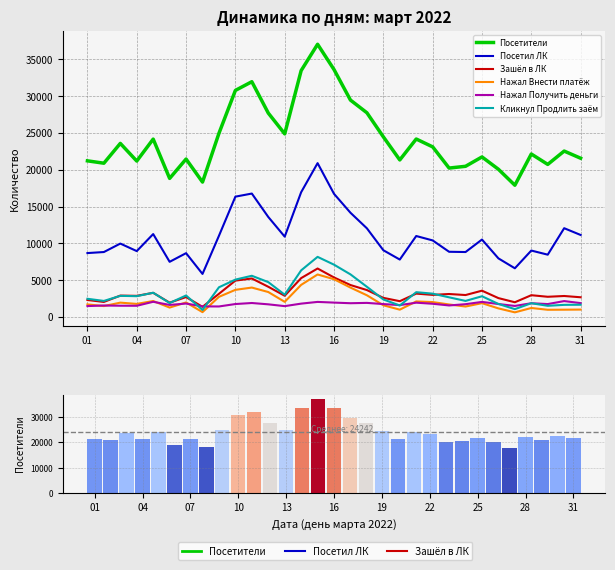

Rank the series at 13 from lowest to highest value.

Нажал Получить деньги, Нажал Внести платёж, Зашёл в ЛК, Кликнул Продлить заём, Посетил ЛК, Посетители